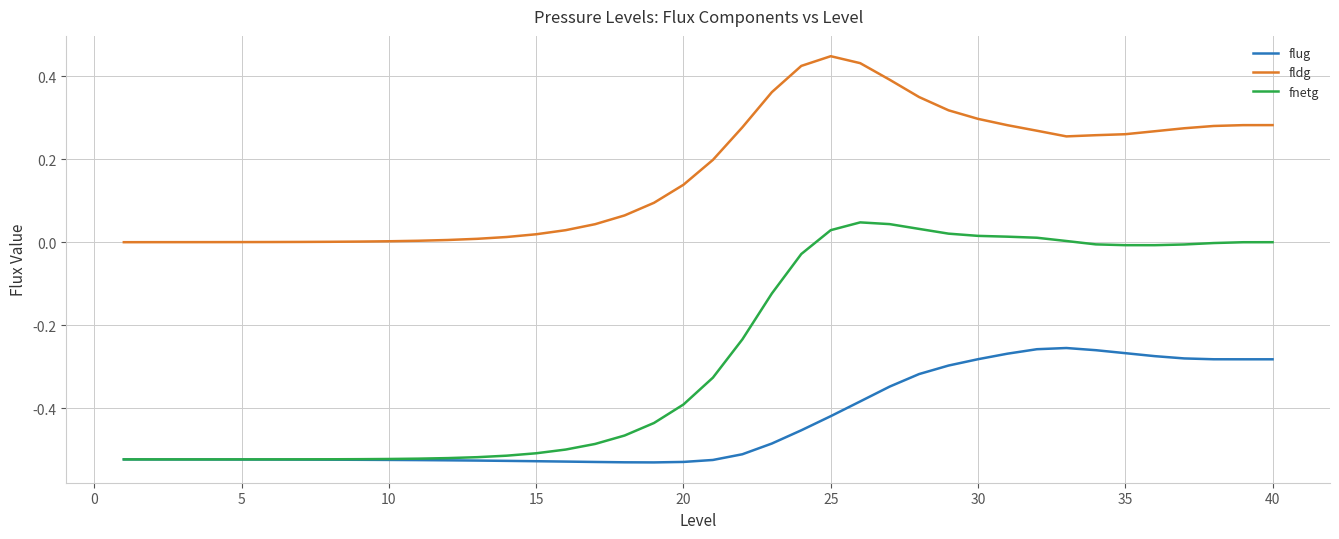

Which series has the largest range (max minus min)?

fnetg